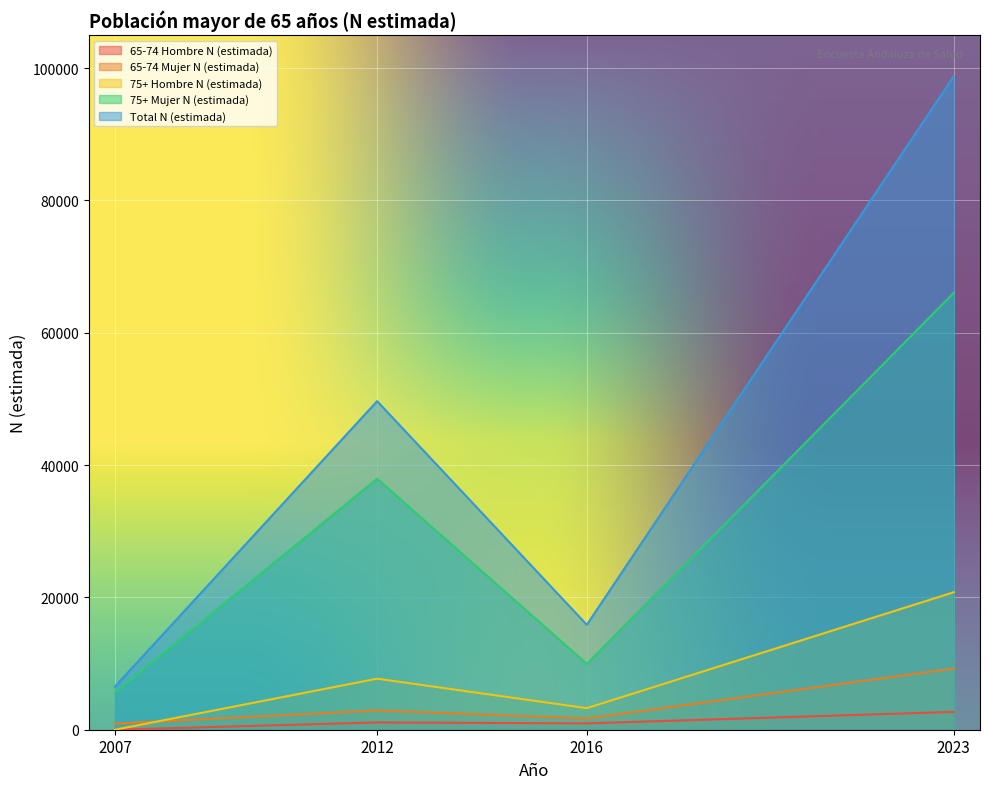

True or false: 75+ Hombre N (estimada) and Total N (estimada) intersect in this chart.

False